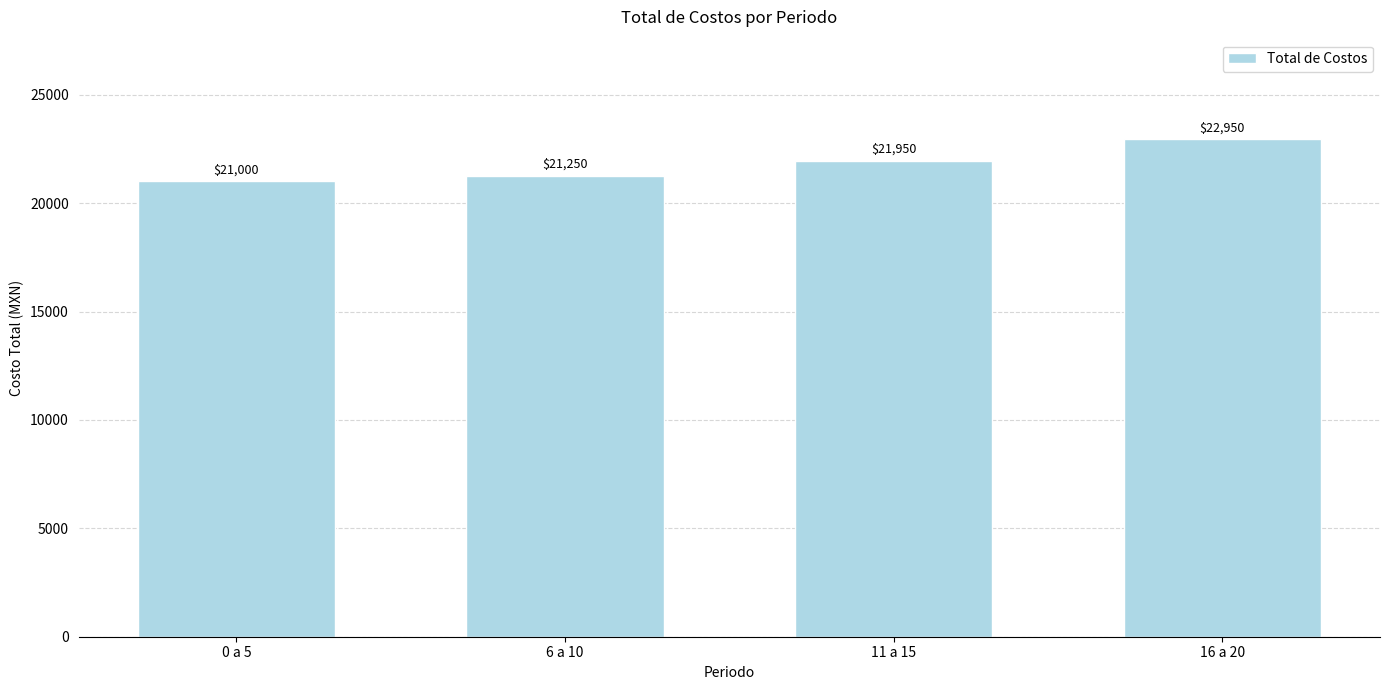

The value at 0 a 5 is 34359. True or false?

False